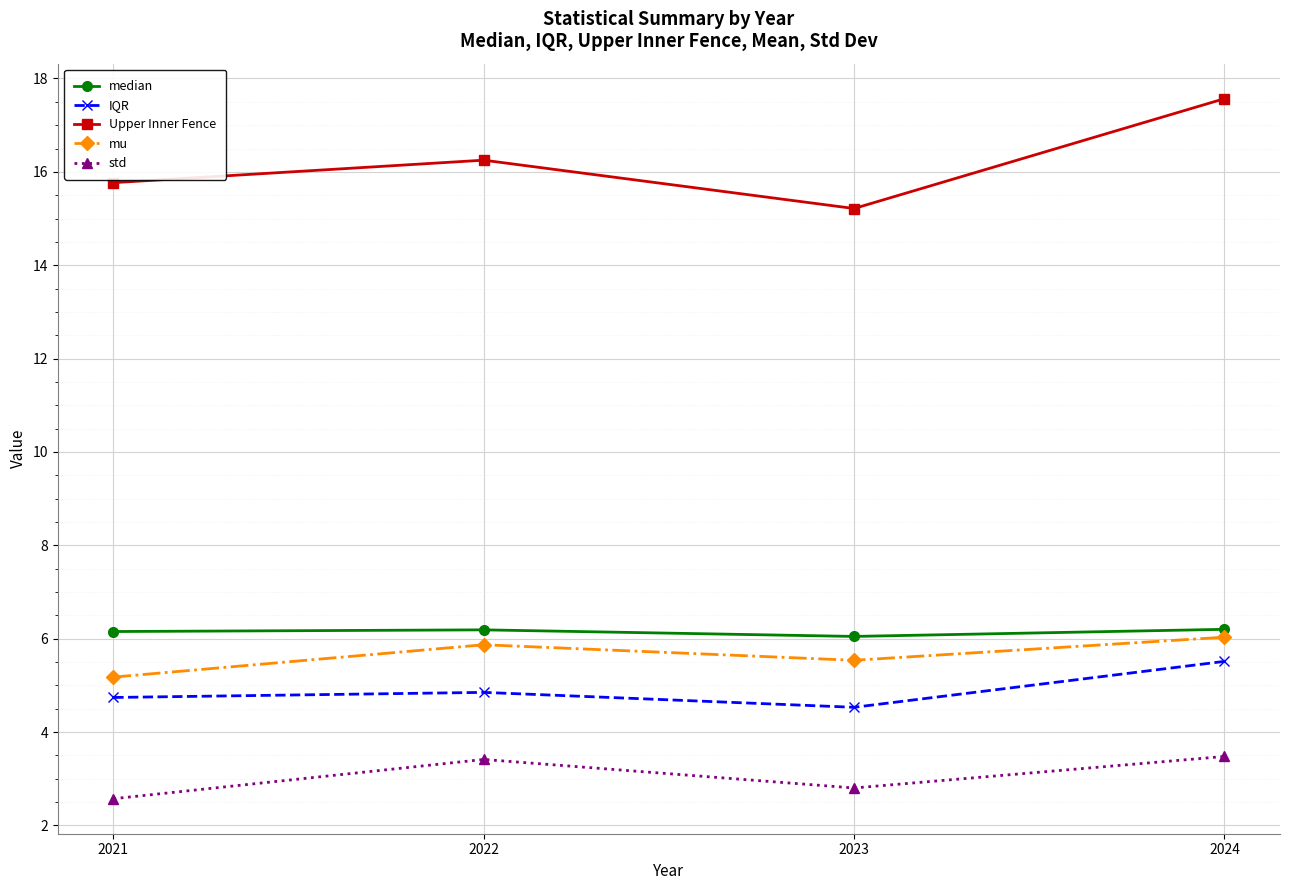

Read the Upper Inner Fence value at 2024.

17.6